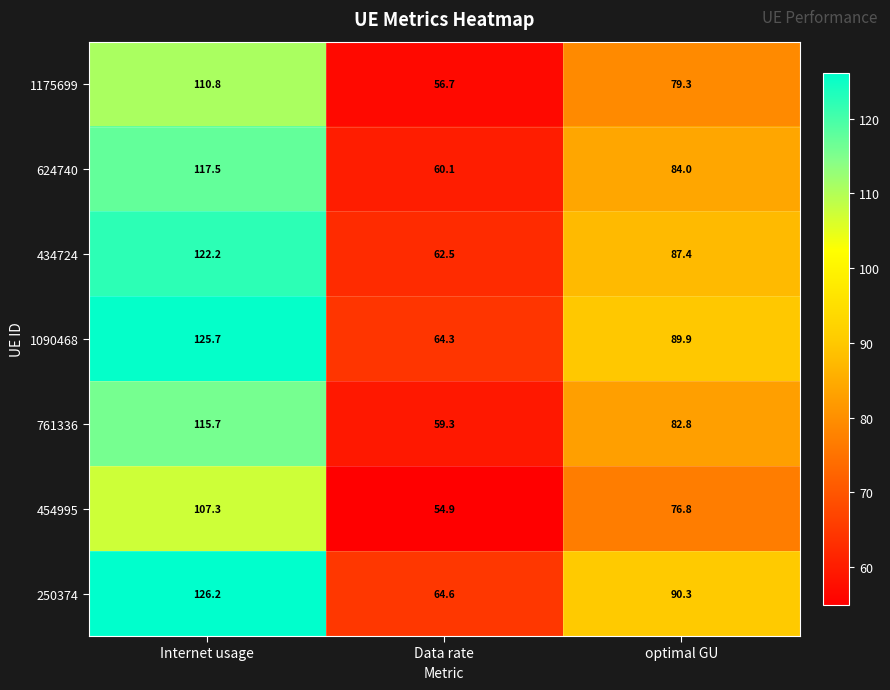

Which series changed the most between Internet usage and optimal GU?

250374